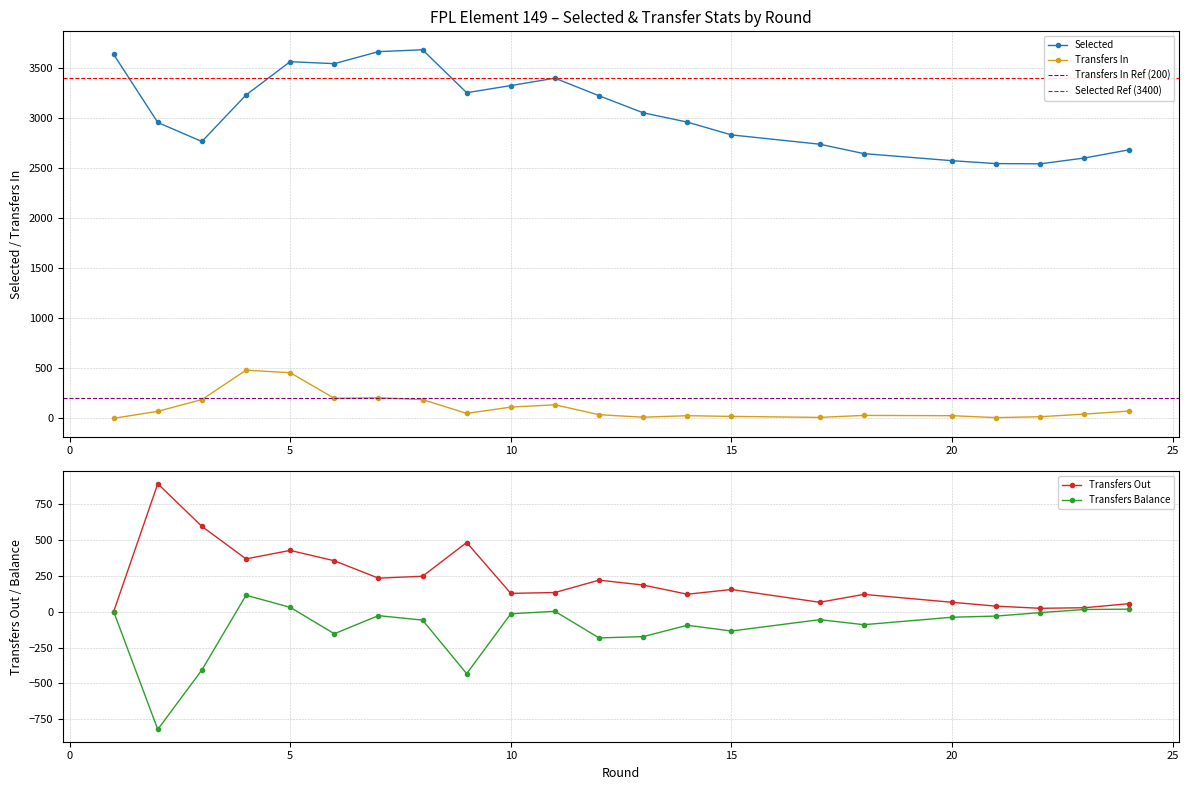

How many positive values does the transfers_in series have?

21